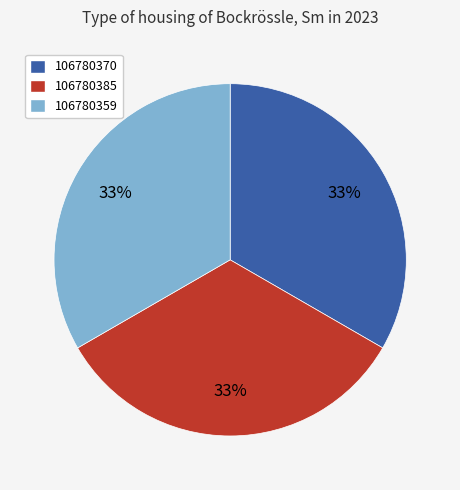

To the nearest percent, what percentage of the pie is 106780359?

33%